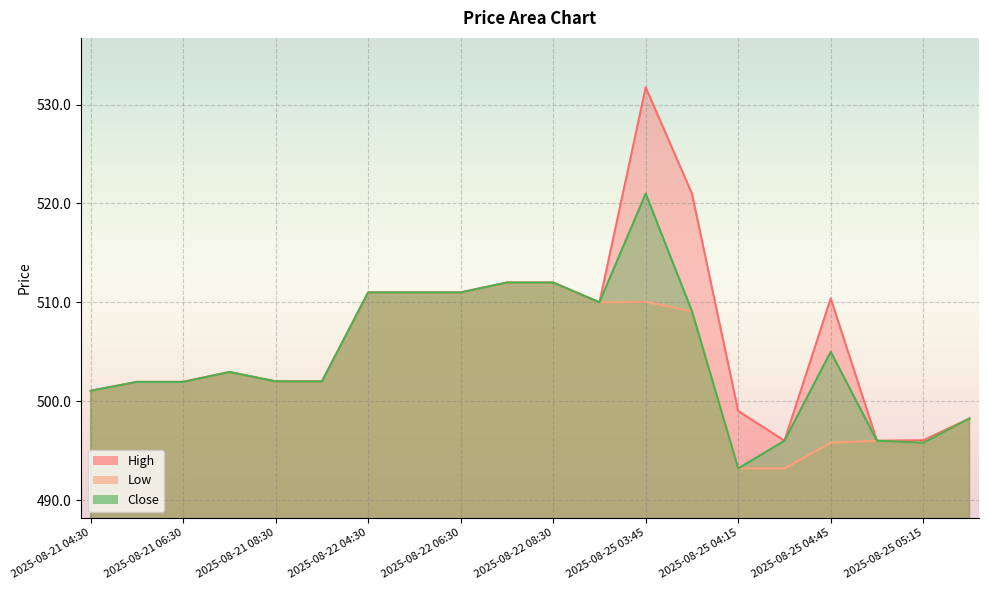

What is the sum of all Low values?

10070.3